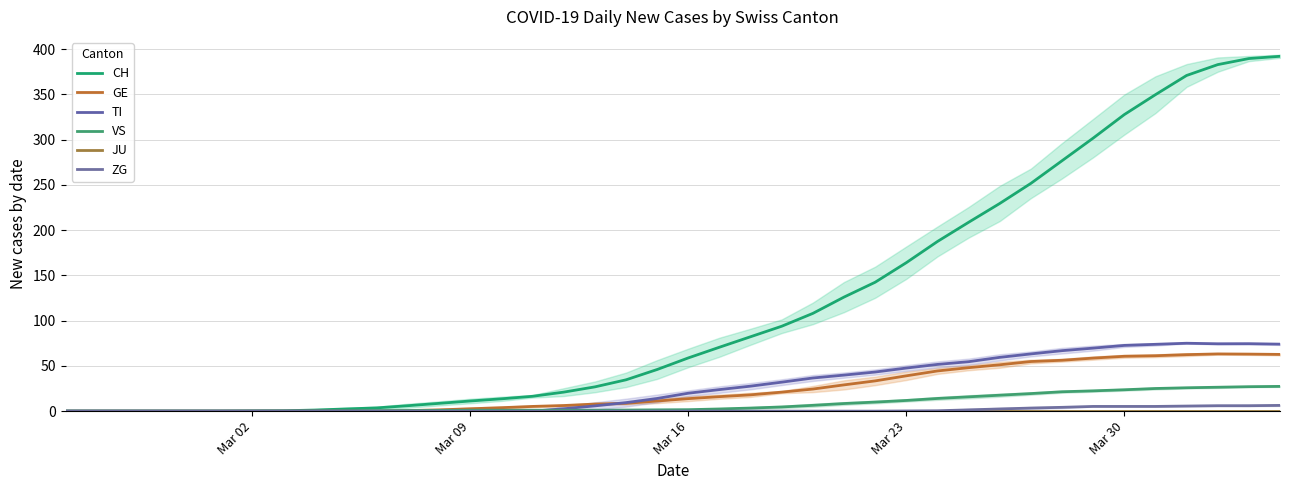

Reading left to right, list all the values displayed in this chart.

CH: 0.0	0.0	0.0	0.0	0.0	0.0	0.2	0.4	1.2	2.4	3.6	6.0	8.6	11.2	13.6	16.4	21.0	26.8	34.6	46.0	58.8	70.6	82.2	93.8	108.0	126.0	142.4	164.0	187.4	208.6	229.4	251.6	276.6	301.6	327.6	349.6	370.8	382.8	389.5	392.0
GE: 0.0	0.0	0.0	0.0	0.0	0.0	0.0	0.0	0.0	0.0	0.0	0.6	1.4	2.6	3.8	5.2	6.2	7.8	8.6	11.2	13.8	16.0	18.0	21.0	24.4	29.0	33.4	39.0	44.4	48.0	51.2	54.8	56.2	58.6	60.6	61.2	62.4	63.2	63.0	62.7
TI: 0.0	0.0	0.0	0.0	0.0	0.0	0.0	0.0	0.0	0.0	0.0	0.0	0.0	0.0	0.0	0.0	2.6	5.8	9.4	14.0	19.8	23.8	27.6	32.0	36.6	39.8	43.2	47.6	51.6	54.6	59.4	63.2	66.8	69.6	72.6	73.8	75.0	74.4	74.5	74.0
VS: 0.0	0.0	0.0	0.0	0.0	0.0	0.0	0.0	0.0	0.2	0.4	0.6	0.8	1.0	1.0	1.0	1.0	1.0	1.2	1.4	1.6	2.4	3.4	4.6	6.4	8.4	10.0	11.8	14.0	15.8	17.6	19.4	21.4	22.4	23.6	25.0	25.8	26.4	27.0	27.3
JU: 0.0	0.0	0.0	0.0	0.0	0.0	0.0	0.0	0.0	0.0	0.0	0.0	0.0	0.0	0.0	0.0	0.0	0.0	0.0	0.0	0.0	0.0	0.0	0.0	0.0	0.0	0.0	0.0	0.0	0.0	0.0	0.0	0.0	0.0	0.0	0.0	0.0	0.0	0.0	0.0
ZG: 0.0	0.0	0.0	0.0	0.0	0.0	0.0	0.0	0.0	0.0	0.0	0.0	0.0	0.0	0.0	0.0	0.0	0.0	0.0	0.0	0.0	0.0	0.0	0.0	0.0	0.0	0.0	0.2	0.4	1.4	2.4	3.4	4.2	5.2	5.2	5.2	5.6	6.0	6.0	6.3